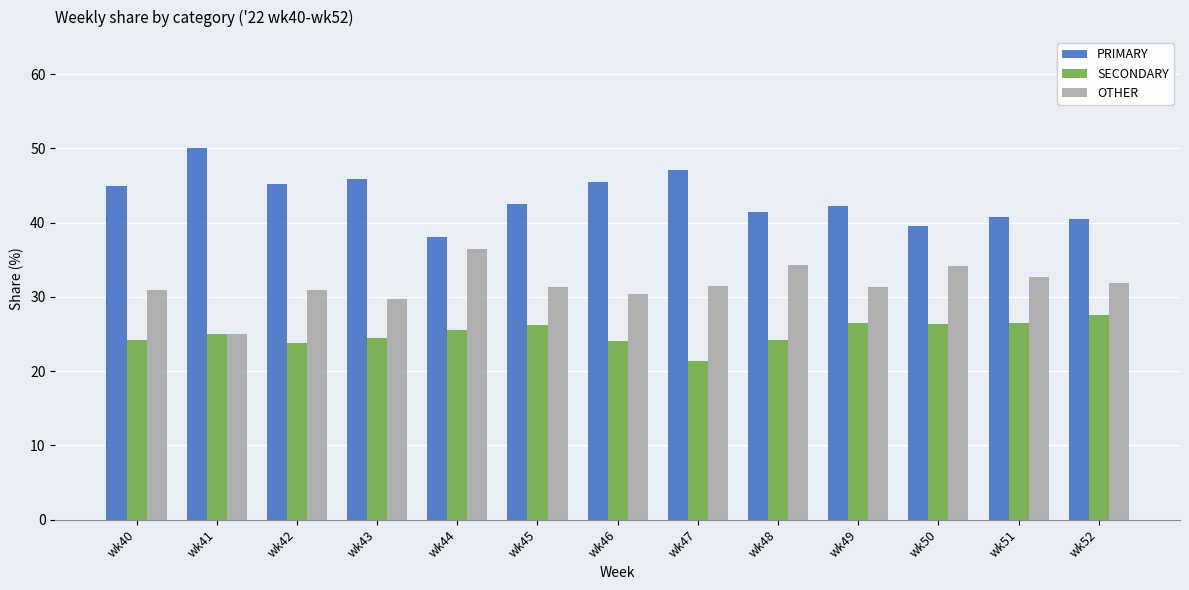

What value does the SECONDARY series have at wk48?

24.2